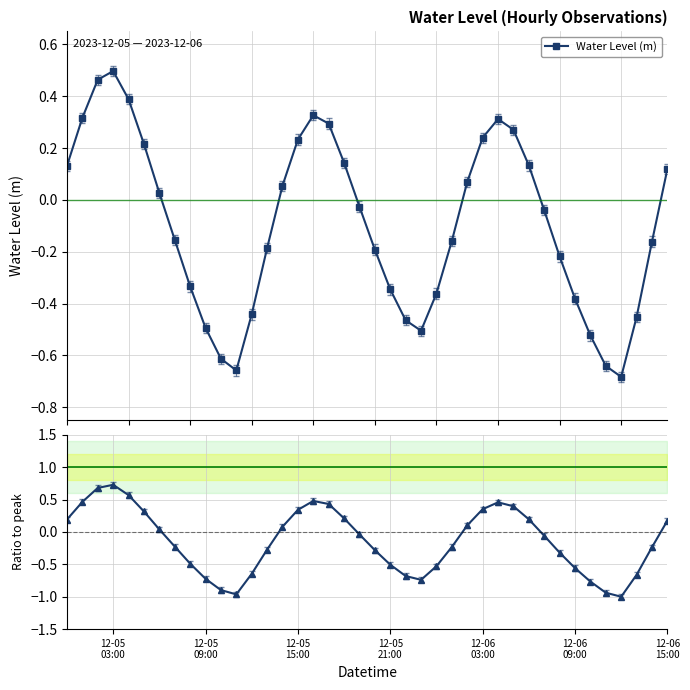

Count the number of data series in this chart.

2